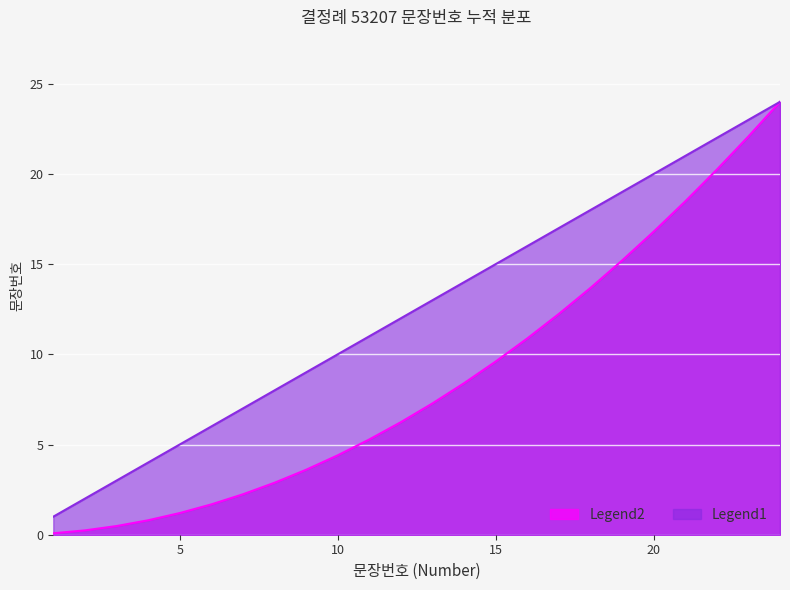

True or false: 문장번호 and 누적문장수 intersect in this chart.

False